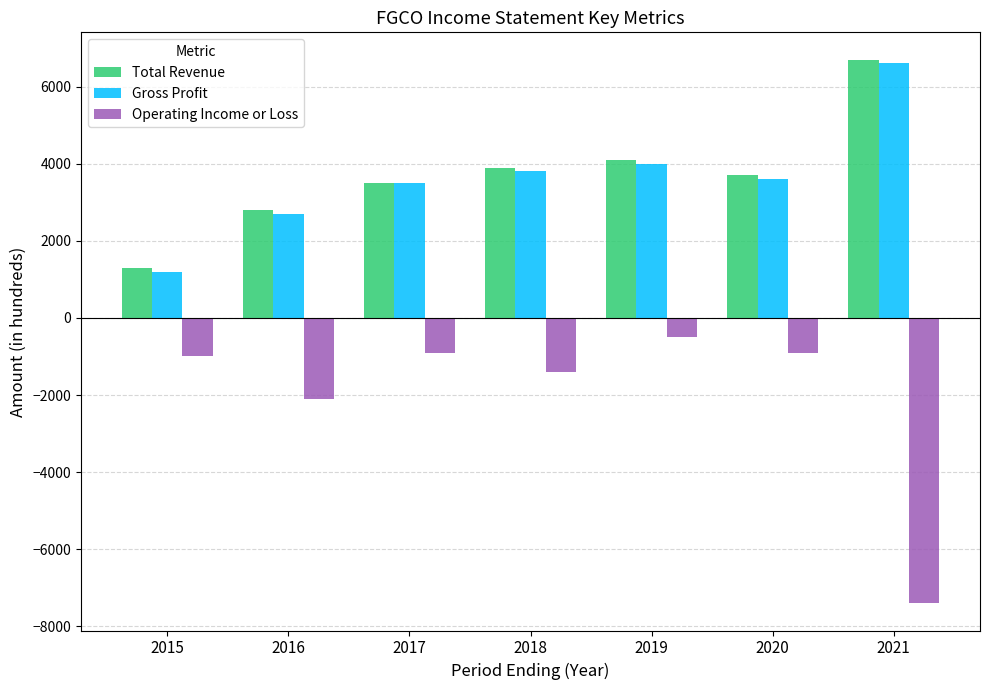

How many bars are there in each group?

3